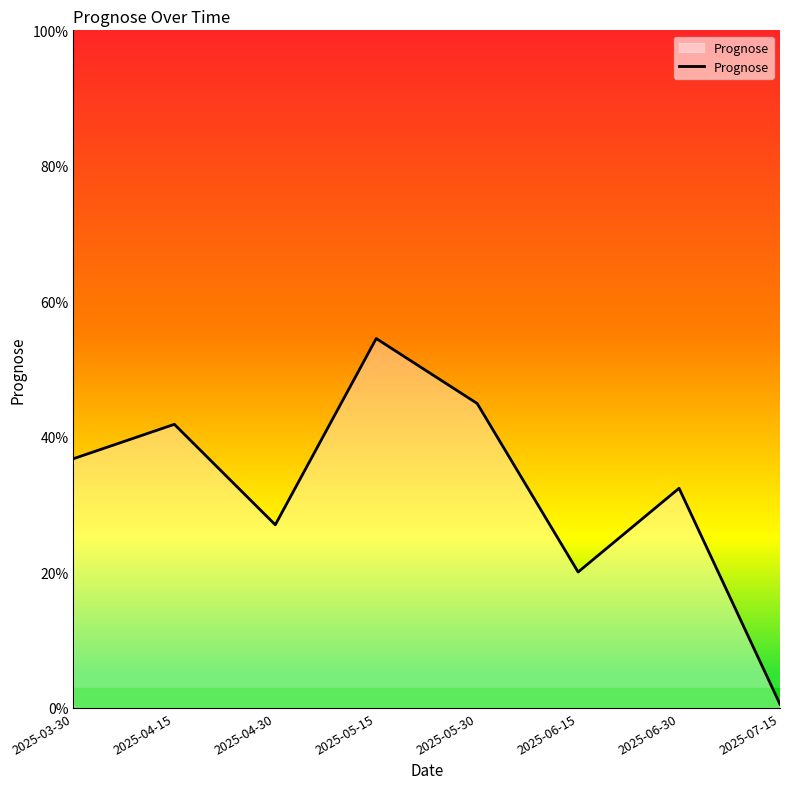

List the labels in order of value, smallest first.

2025-07-15, 2025-06-15, 2025-04-30, 2025-06-30, 2025-03-30, 2025-04-15, 2025-05-30, 2025-05-15